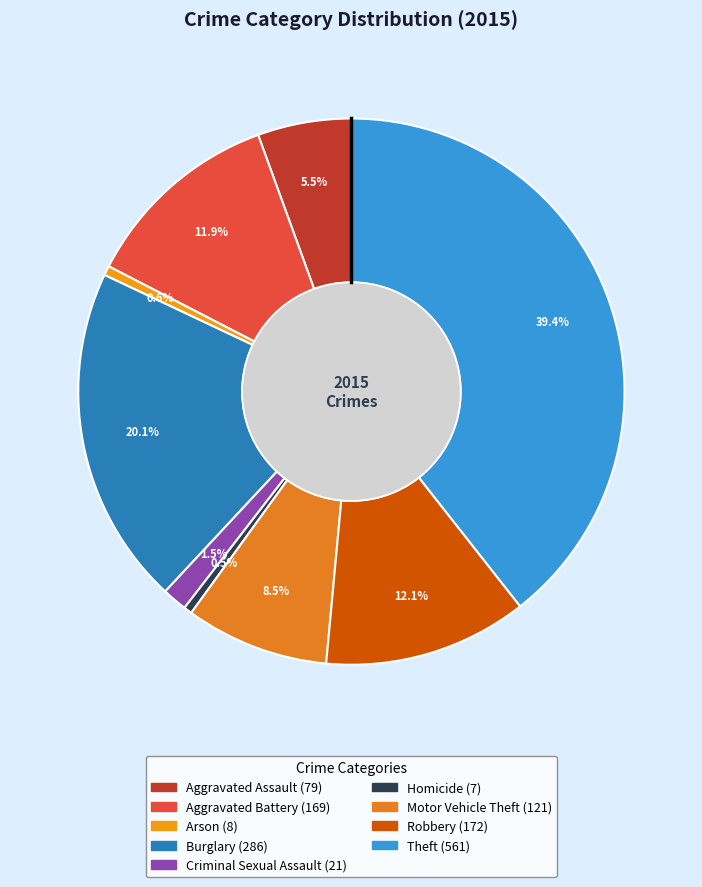

Do Criminal Sexual Assault and Aggravated Assault together represent more than half of the pie?

No